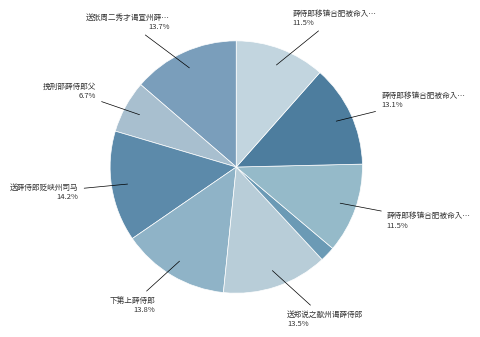

Count the number of slices in the pie.

9